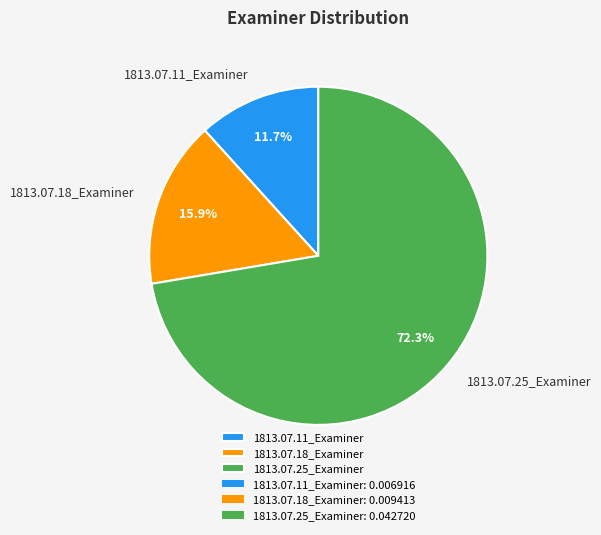

What portion of the pie excludes 1813.07.11_Examiner?

88.3%